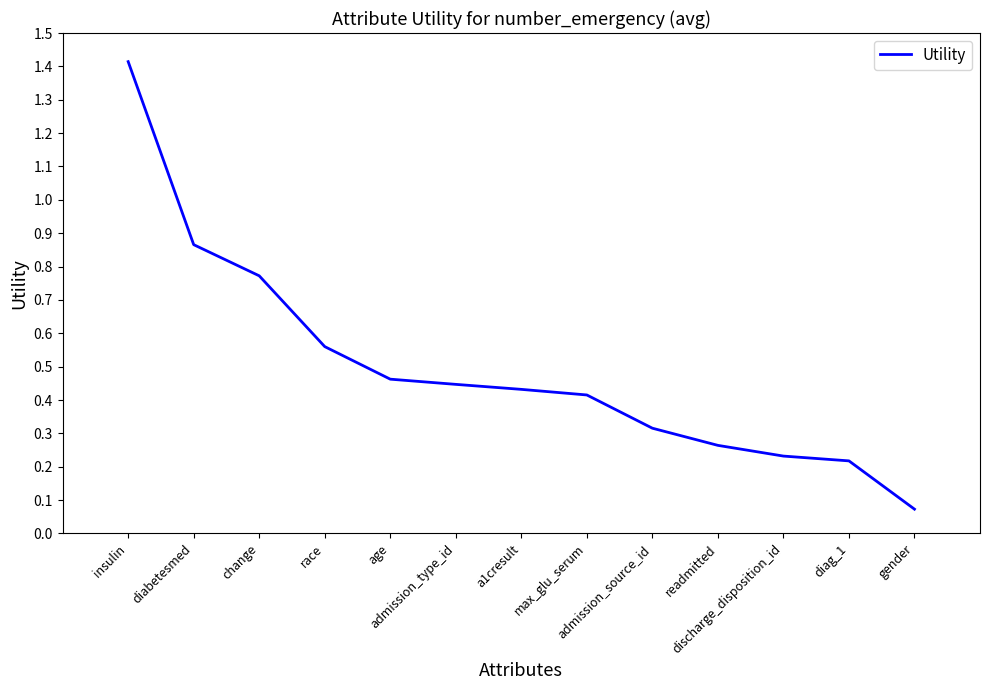

What is the maximum value shown in the chart?

1.4